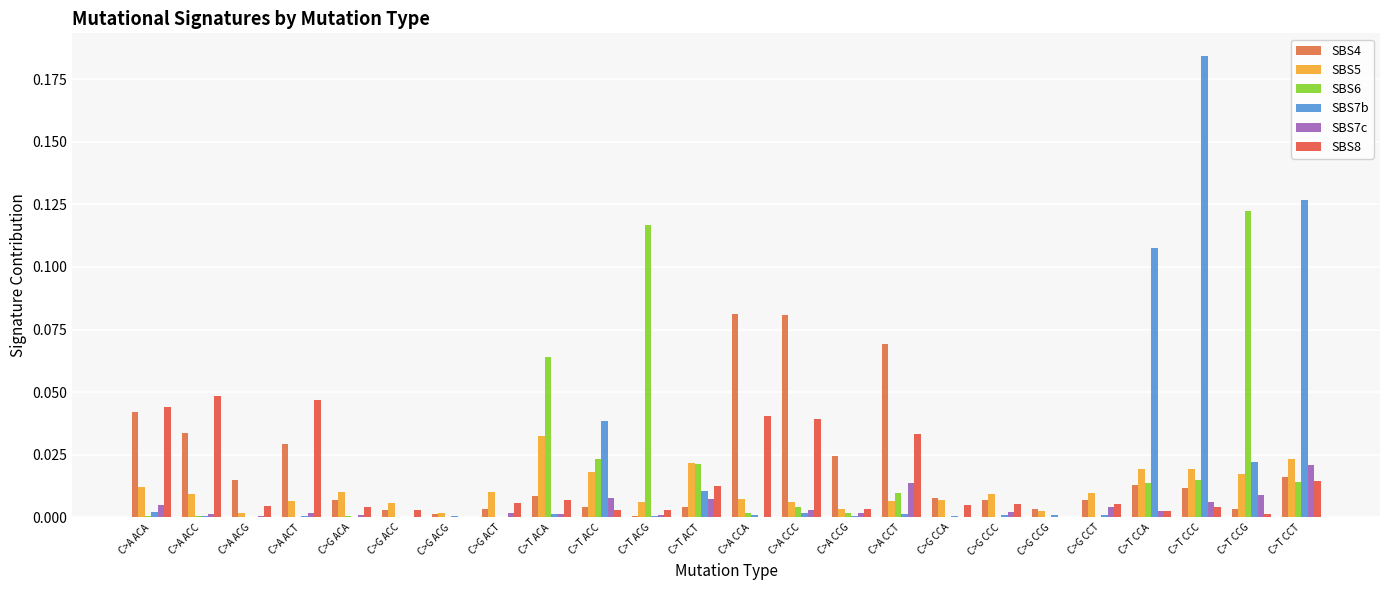

Rank the series at C>G CCA from highest to lowest value.

SBS4, SBS5, SBS8, SBS7b, SBS7c, SBS6